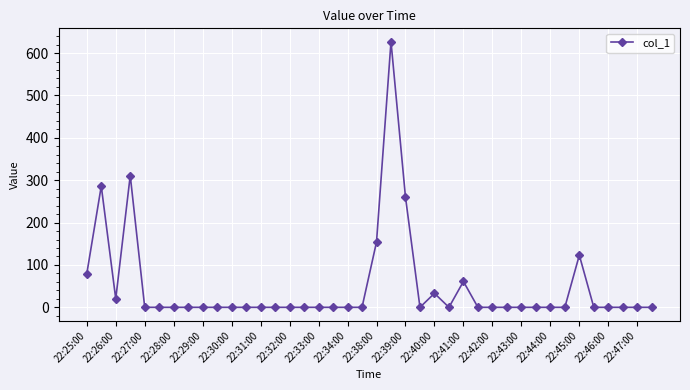

Reading right to left, what are all the values shown in this chart?

0	0	0	0	0	123	0	0	0	0	0	0	0	61	0	33	0	260	627	154	0	0	0	0	0	0	0	0	0	0	0	0	0	0	0	0	311	20	286	79